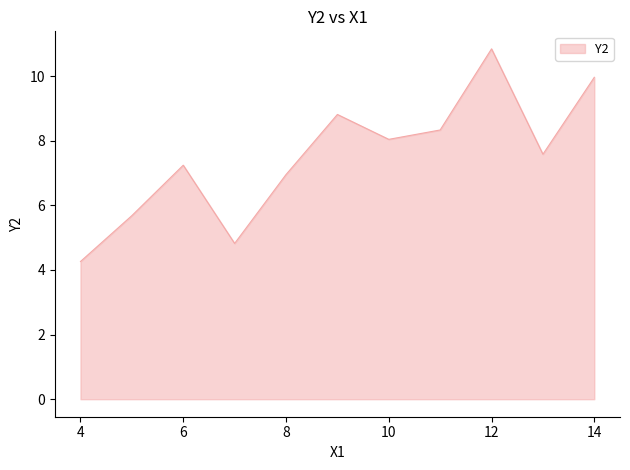

Count the number of values greater than 7.

7